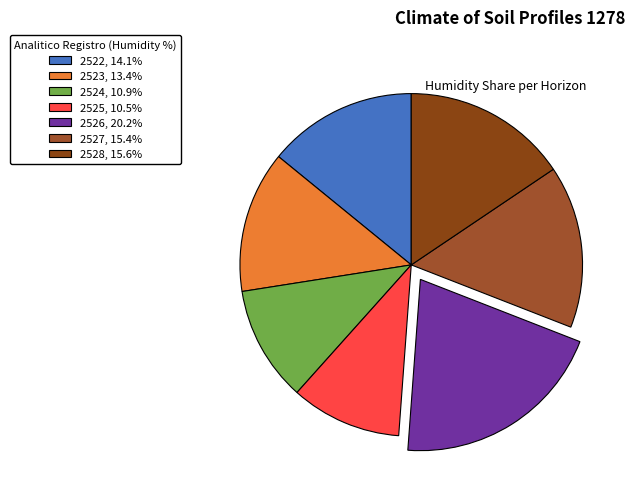

How much of the chart is everything except 2522?

85.9%